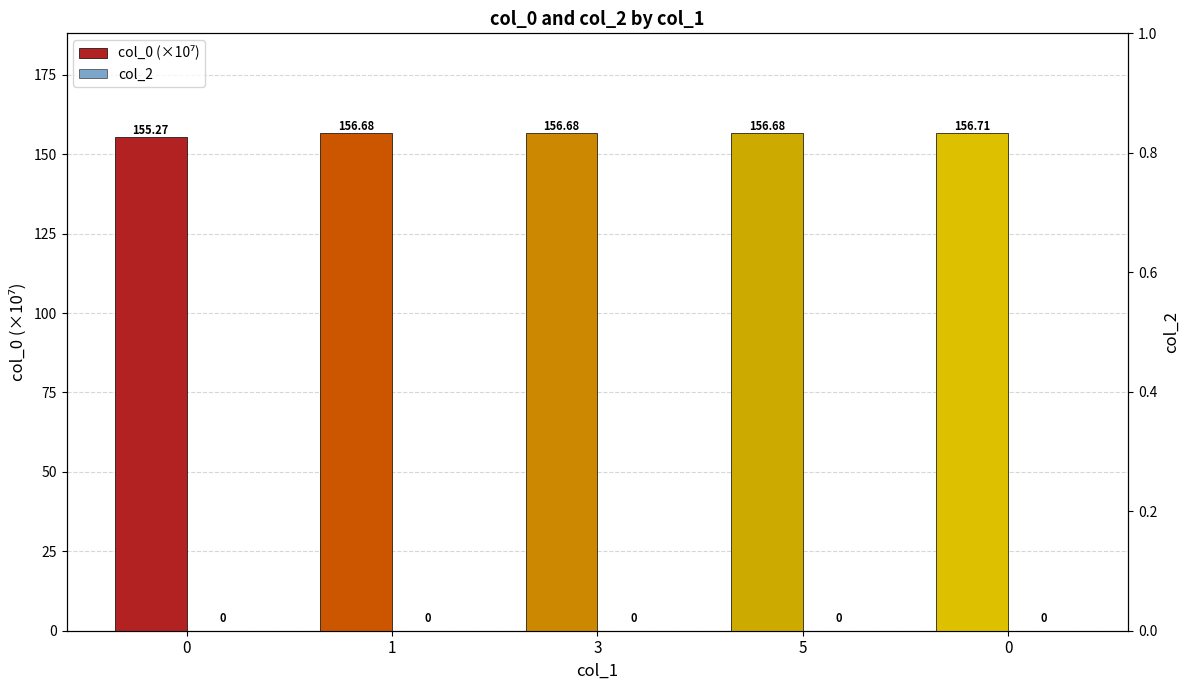

How many bars are there in each group?

2